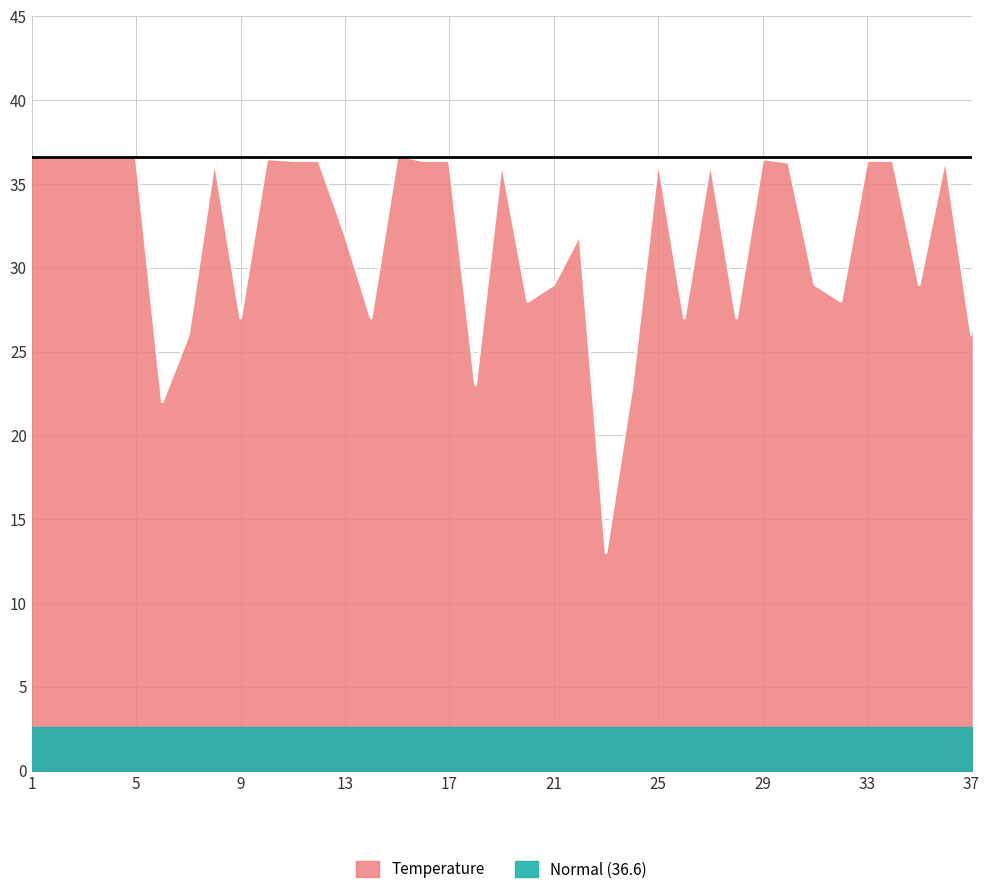

The value at 35 is 13.9. True or false?

False